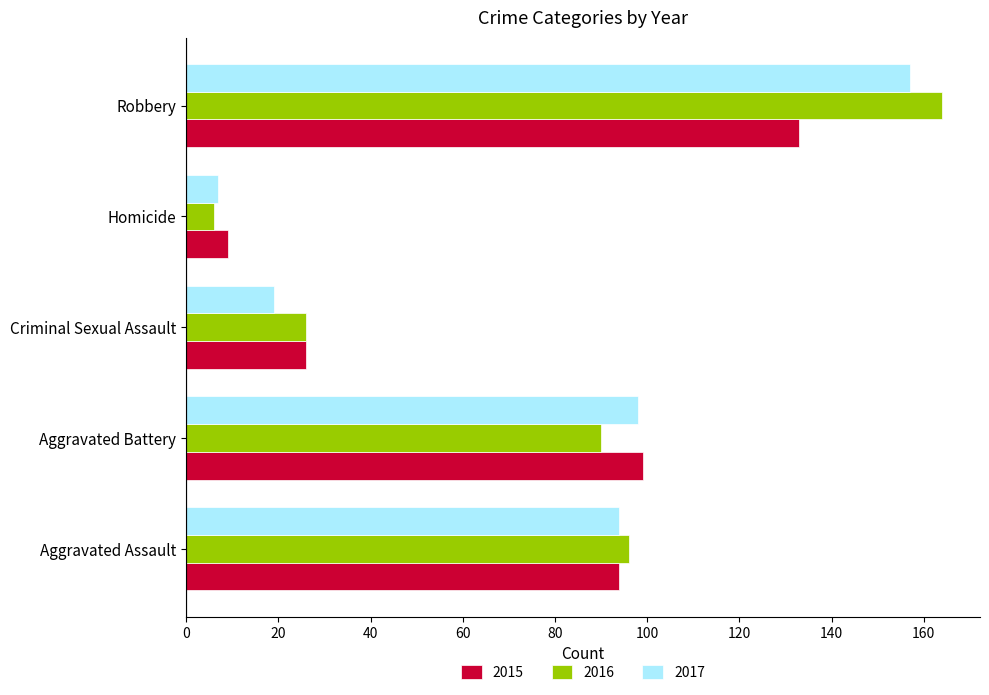

Is it true that 2015 equals 26 at Criminal Sexual Assault?

True